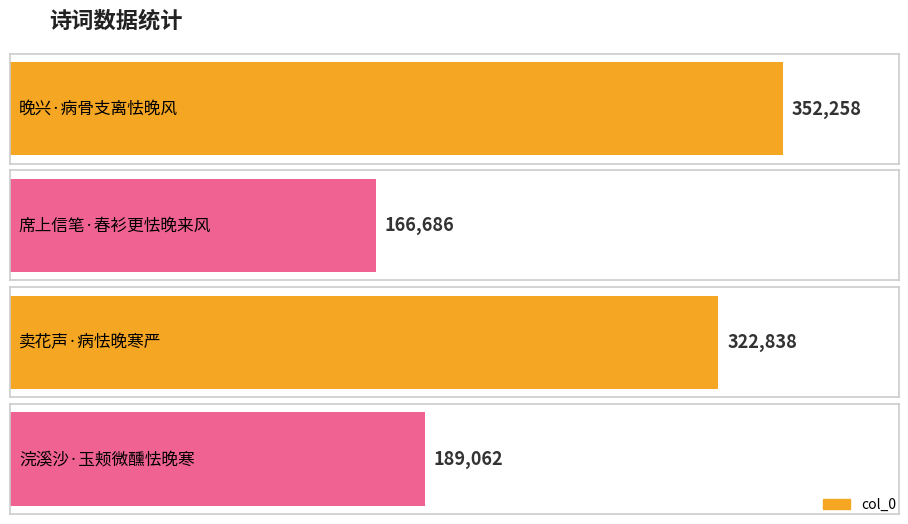

Reading left to right, extract all data points from this chart.

晚兴·病骨支离怯晚风=352258	席上信笔·春衫更怯晚来风=166686	卖花声·病怯晚寒严=322838	浣溪沙·玉颊微醺怯晚寒=189062